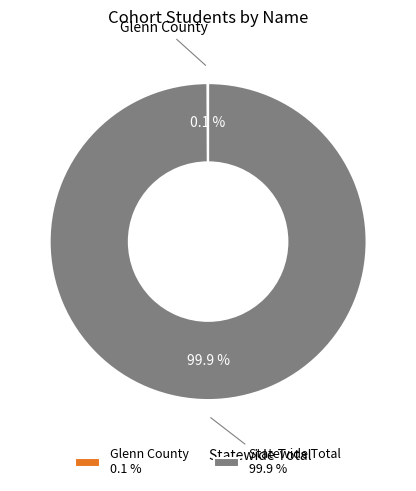

Is there a majority slice in this chart?

Yes